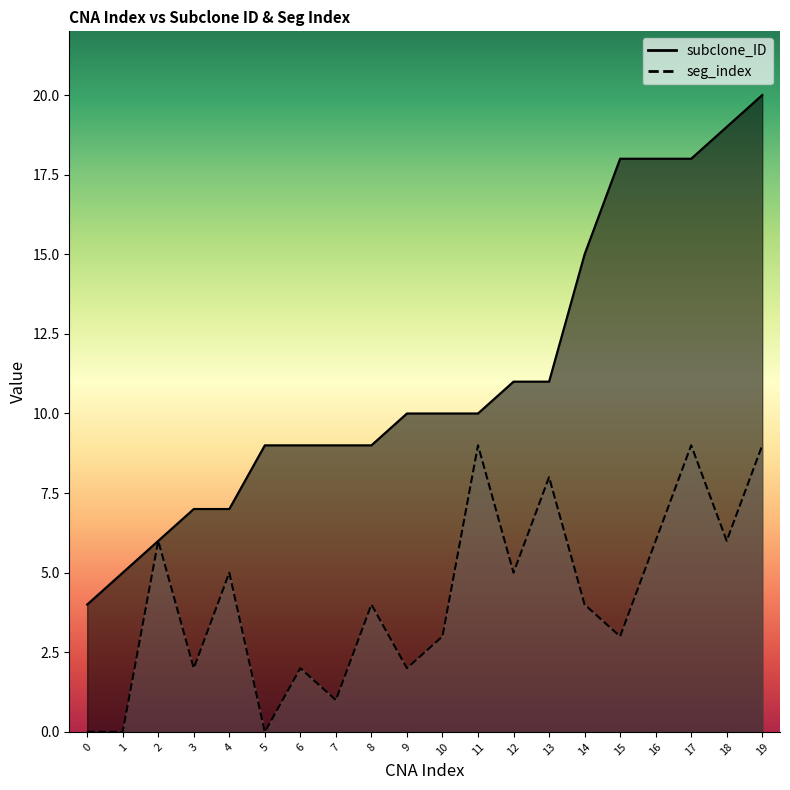

Which series has the widest spread of values?

subclone_ID